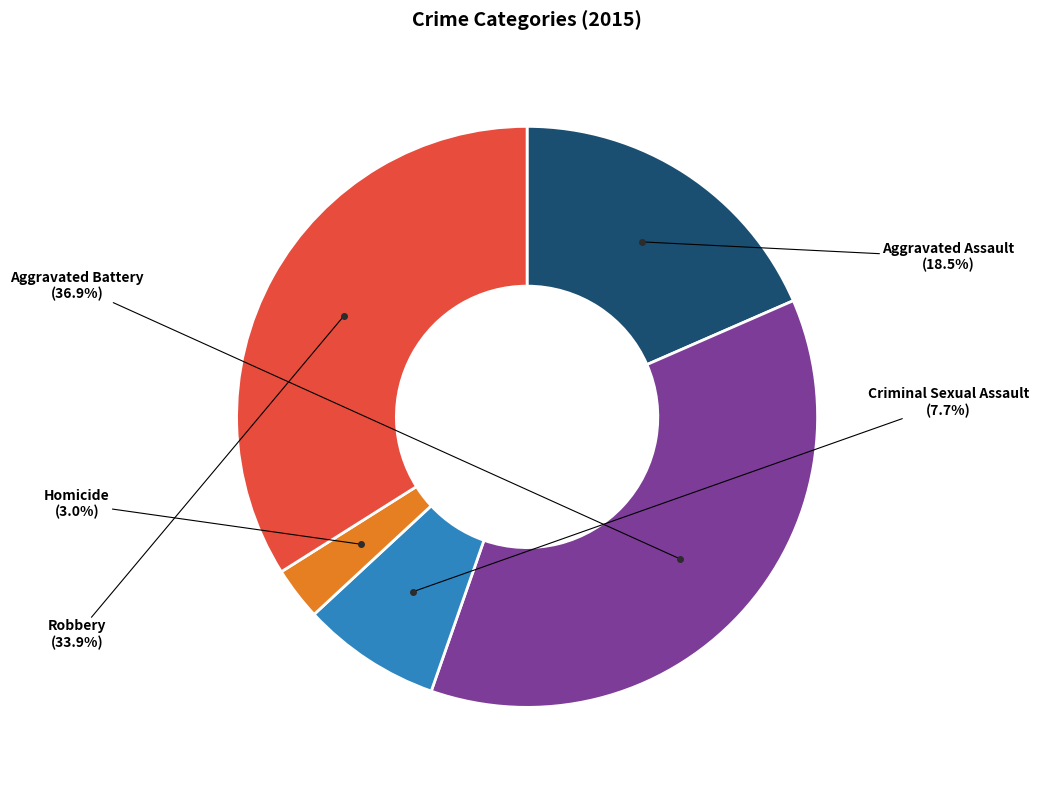

To the nearest percent, what is the difference between the largest and smallest slice percentages?

34%